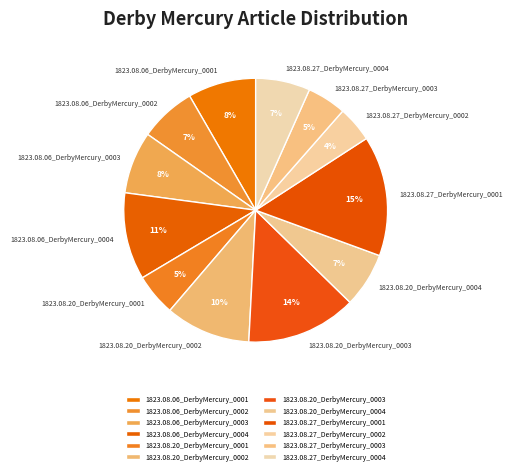

How many slices are in this pie chart?

12